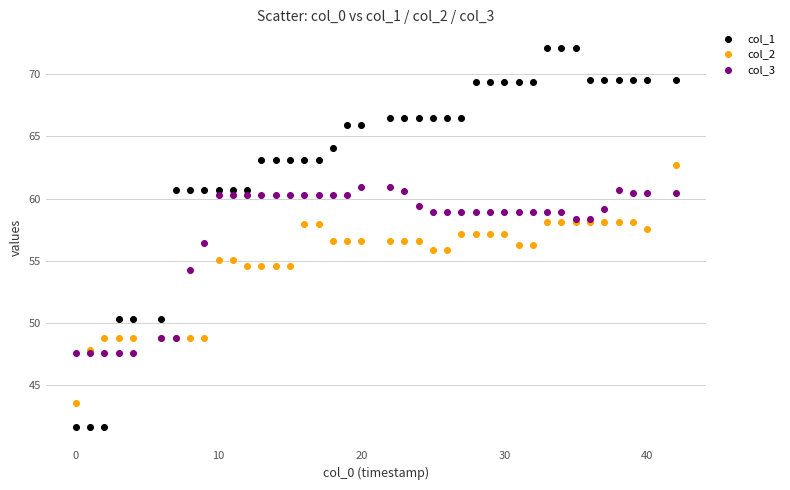

Which series contains the highest Y value?

col_1